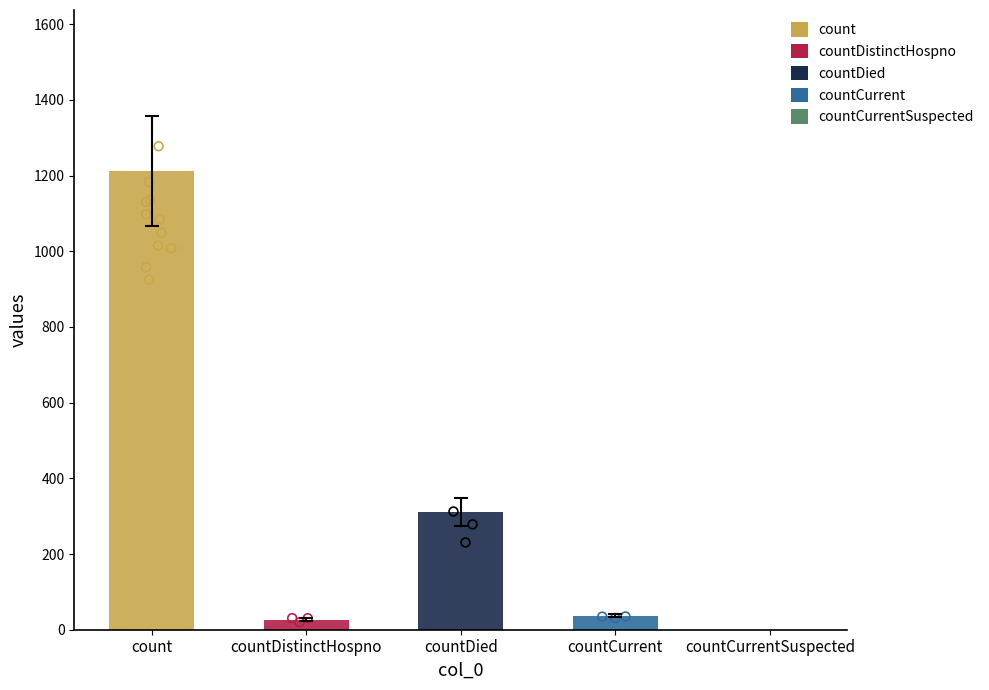

Between countDied and countCurrentSuspected, which is larger?

countDied